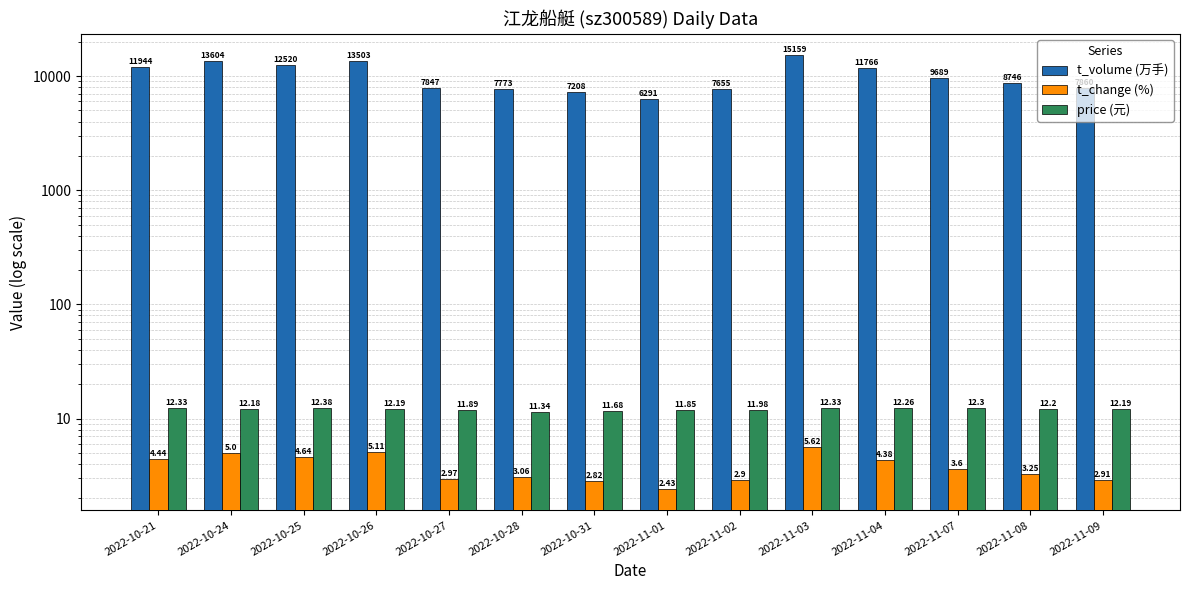

What are all the series names shown in the legend?

t_volume (万手), t_change (%), price (元)